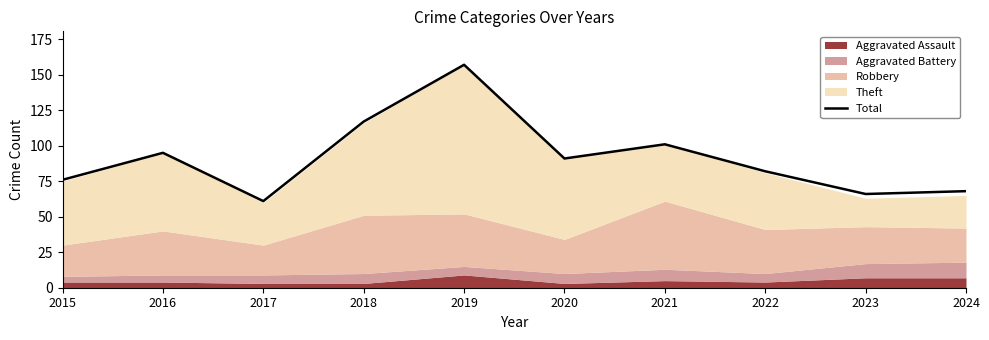

The value at 2024 is 68. True or false?

True